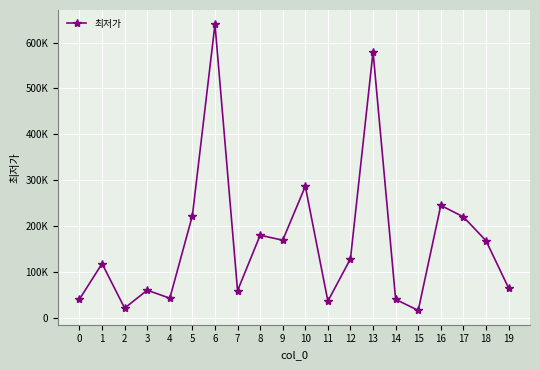

Count the number of data series in this chart.

1